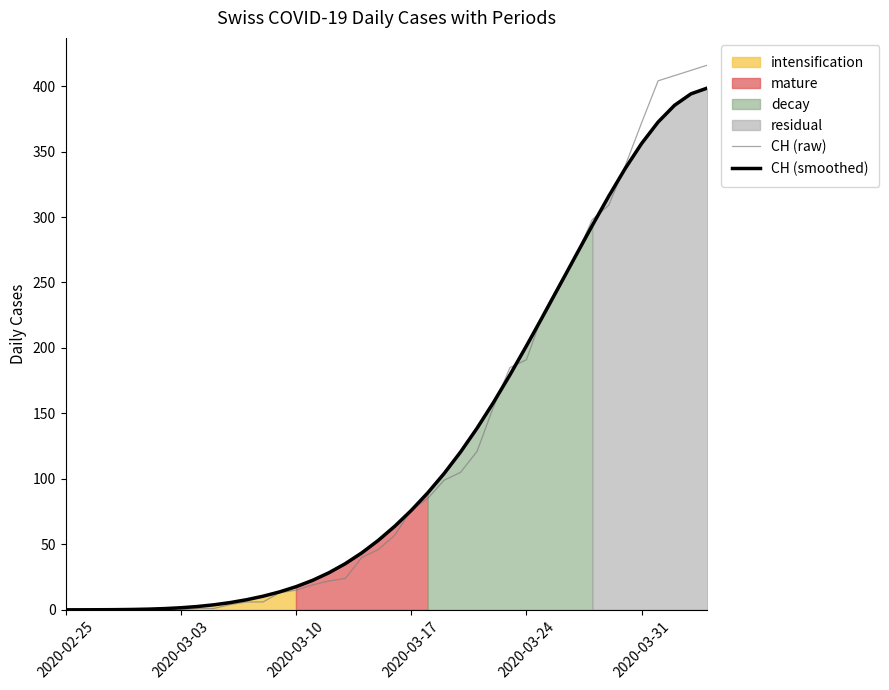

What is the highest value of the CH (raw) series?

416.0